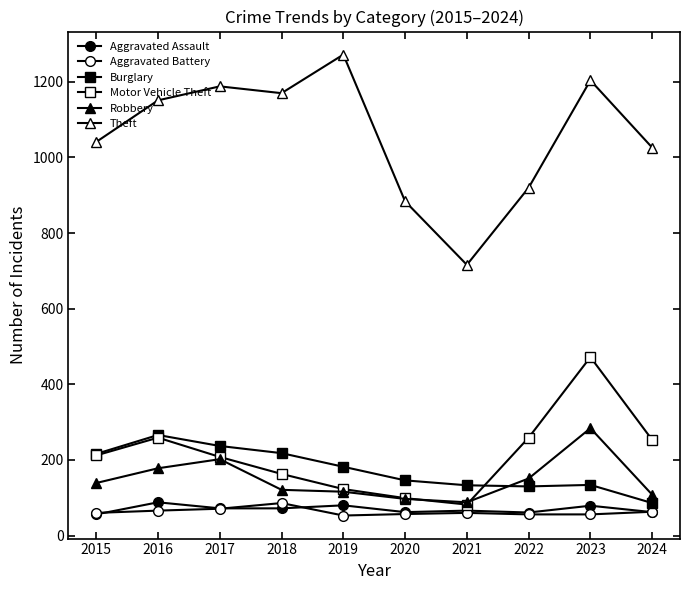

Reading left to right, transcribe all the data shown in this chart.

Aggravated Assault: 2015=56	2016=88	2017=72	2018=72	2019=80	2020=62	2021=66	2022=61	2023=79	2024=62
Aggravated Battery: 2015=60	2016=66	2017=71	2018=86	2019=53	2020=57	2021=60	2022=56	2023=56	2024=63
Burglary: 2015=216	2016=266	2017=237	2018=218	2019=182	2020=146	2021=133	2022=130	2023=134	2024=86
Motor Vehicle Theft: 2015=212	2016=259	2017=208	2018=163	2019=123	2020=99	2021=82	2022=259	2023=472	2024=253
Robbery: 2015=139	2016=178	2017=202	2018=121	2019=116	2020=97	2021=88	2022=151	2023=284	2024=108
Theft: 2015=1041	2016=1151	2017=1188	2018=1170	2019=1272	2020=884	2021=716	2022=920	2023=1204	2024=1026